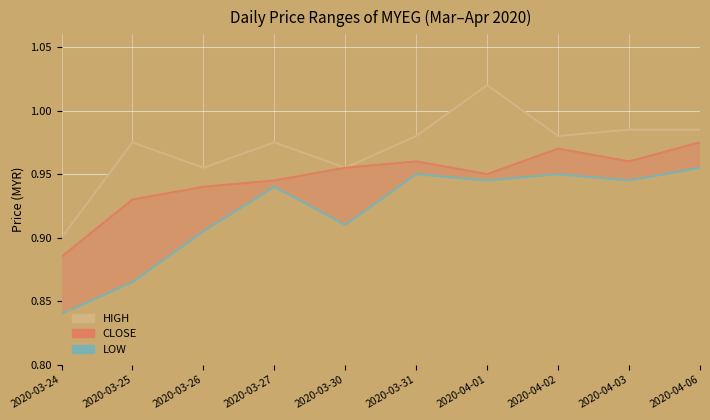

True or false: high has more than 1 interior local peaks.

True